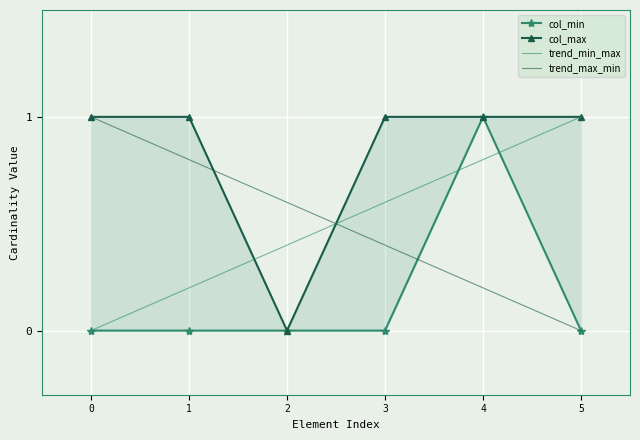

Is this an area chart (filled region under the line)?

No